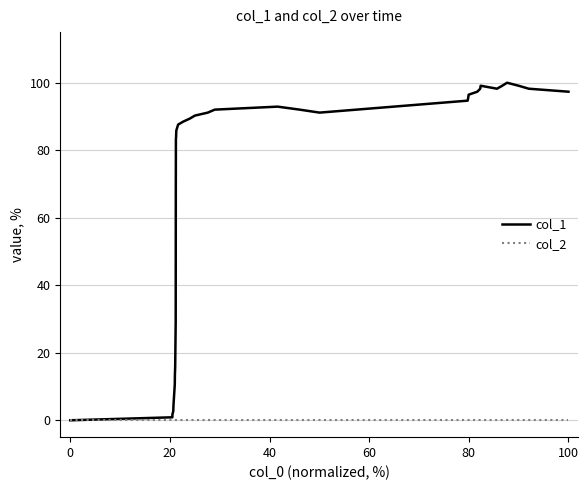

Which series has the largest total across all categories?

col_1